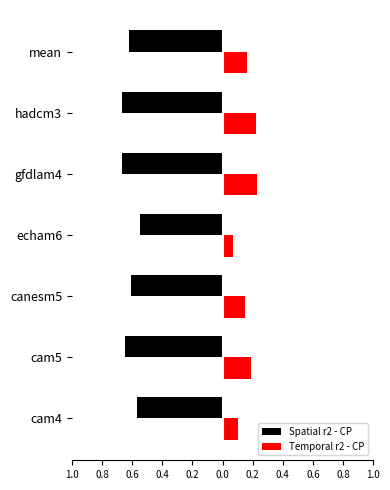

Reading left to right, list all the values displayed in this chart.

Spatial r2 - CP: -0.6	-0.7	-0.6	-0.6	-0.7	-0.7	-0.6
Temporal r2 - CP: 0.1	0.2	0.1	0.1	0.2	0.2	0.2